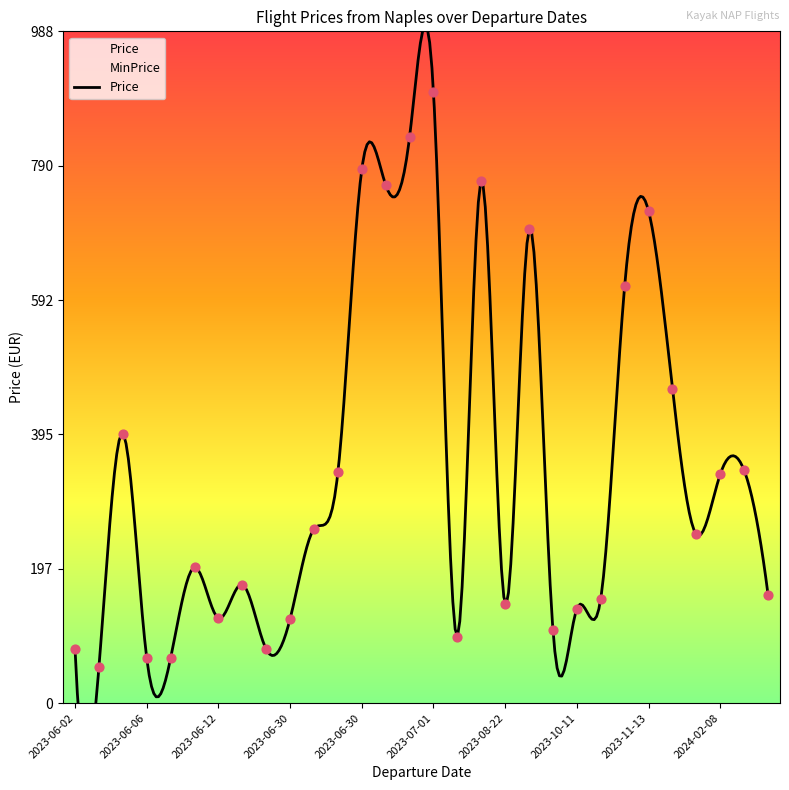

Which series has the widest spread of Y values?

Price